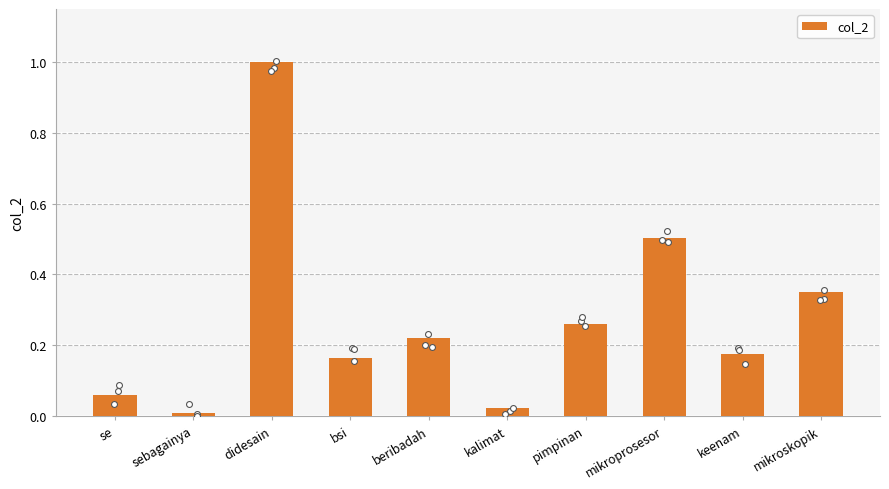

Which has a higher value, didesain or sebagainya?

didesain